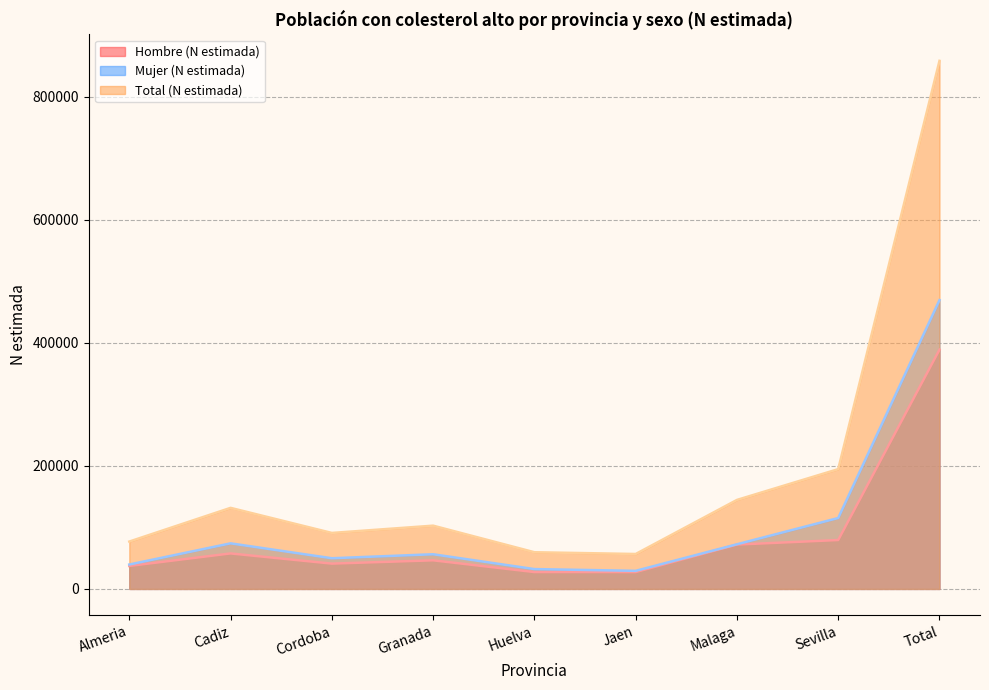

What is the total value across all series at Jaen?

113506